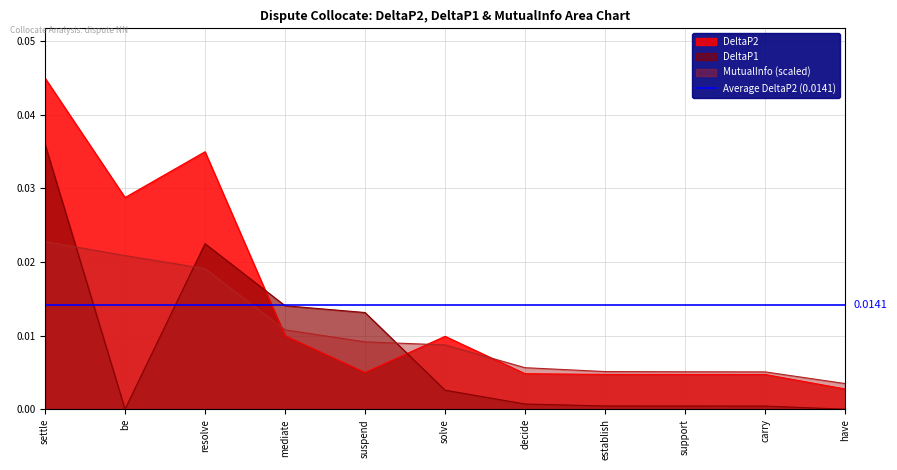

Which series has the largest range (max minus min)?

DeltaP2